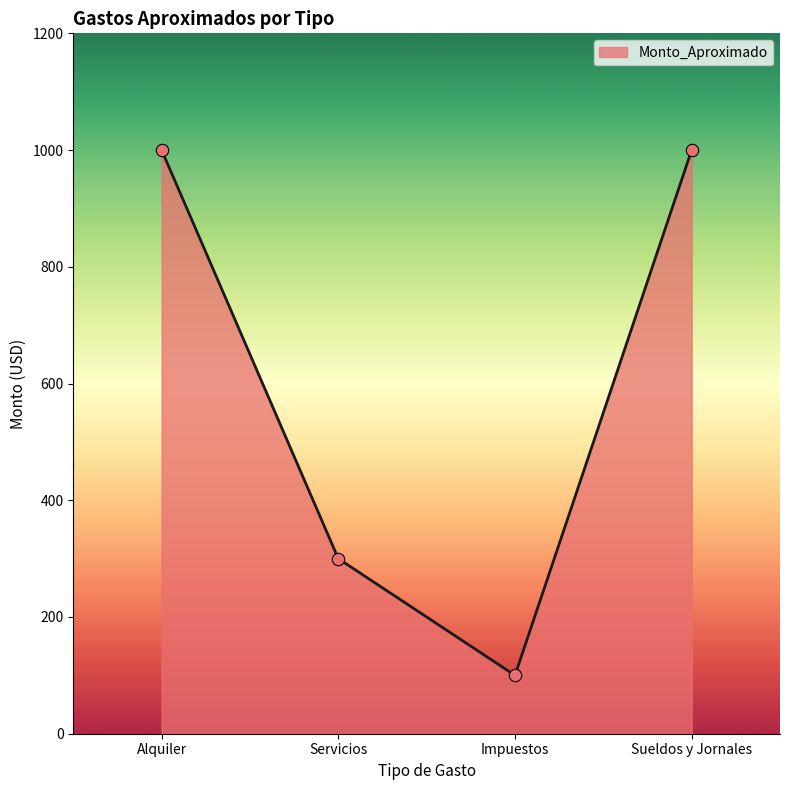

What is the ratio of the value at Alquiler to the value at Sueldos y Jornales?

1.0